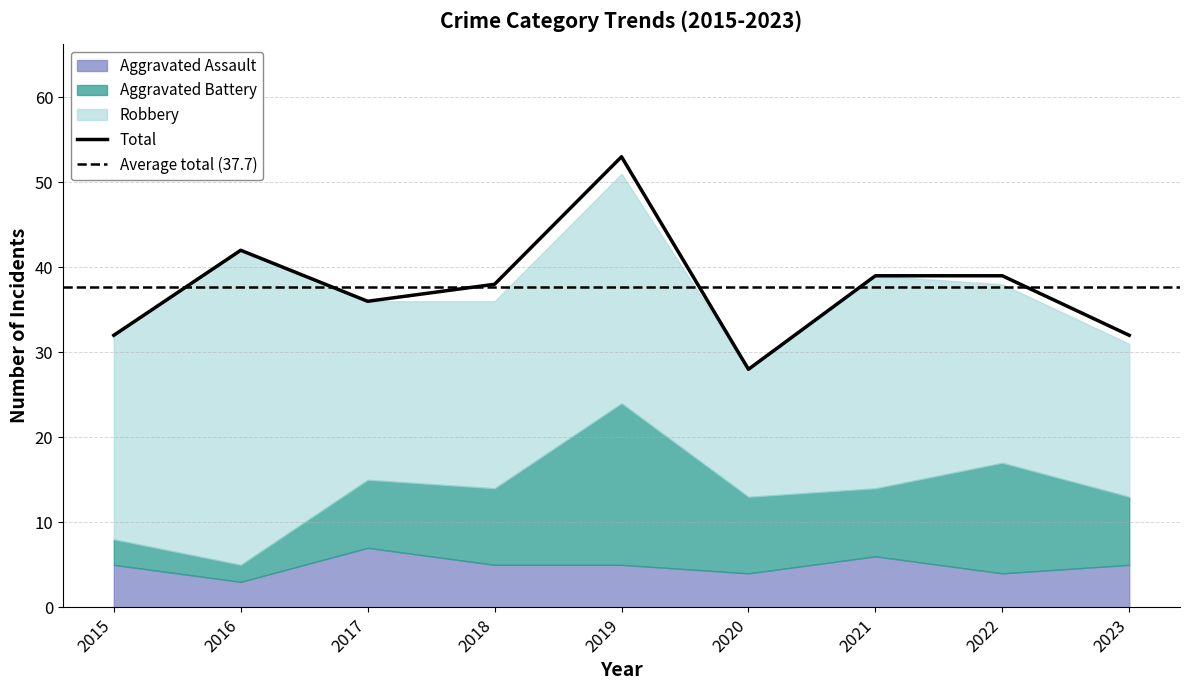

Between 2019 and 2022, which series saw the biggest shift?

Total